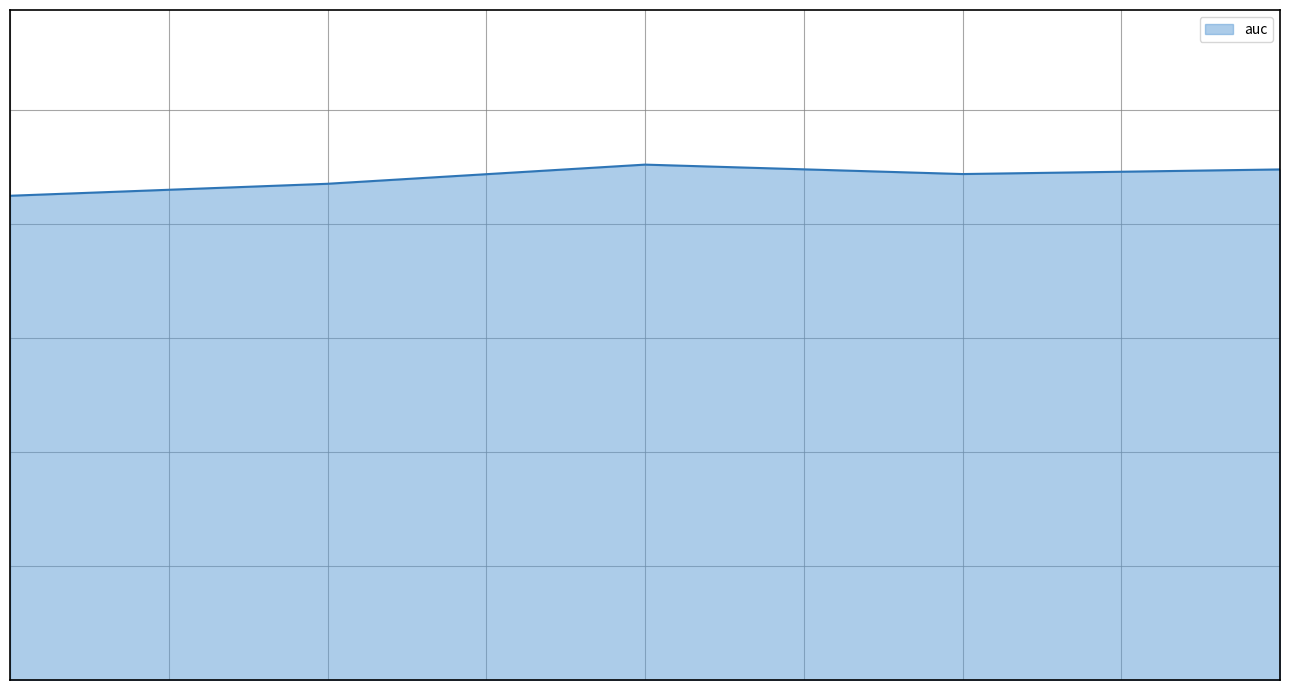

What is the value of the 5th point from the left?

0.9